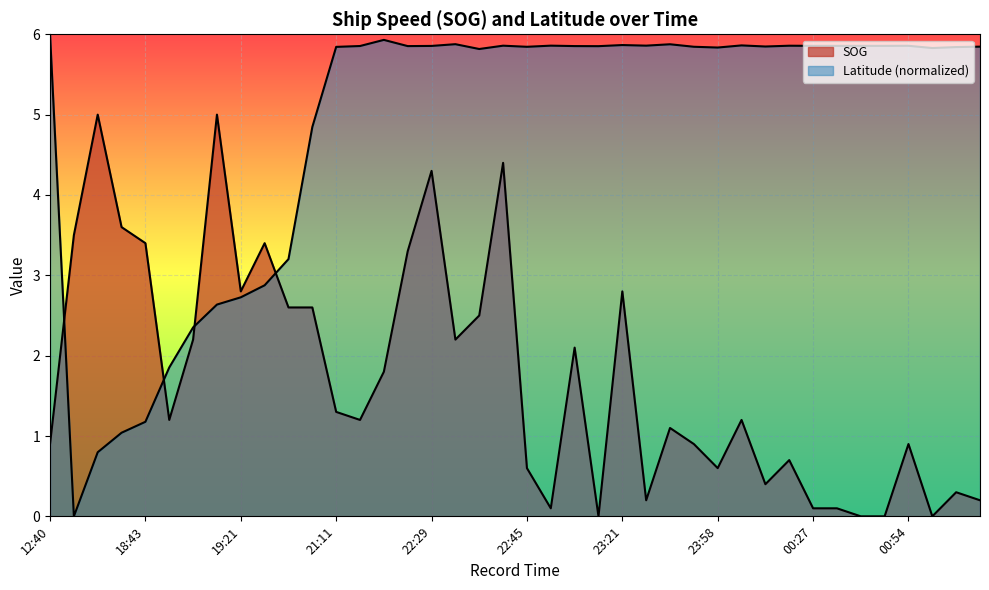

Between which two adjacent categories do Latitude and SOG first intersect?

12:40 and 18:14